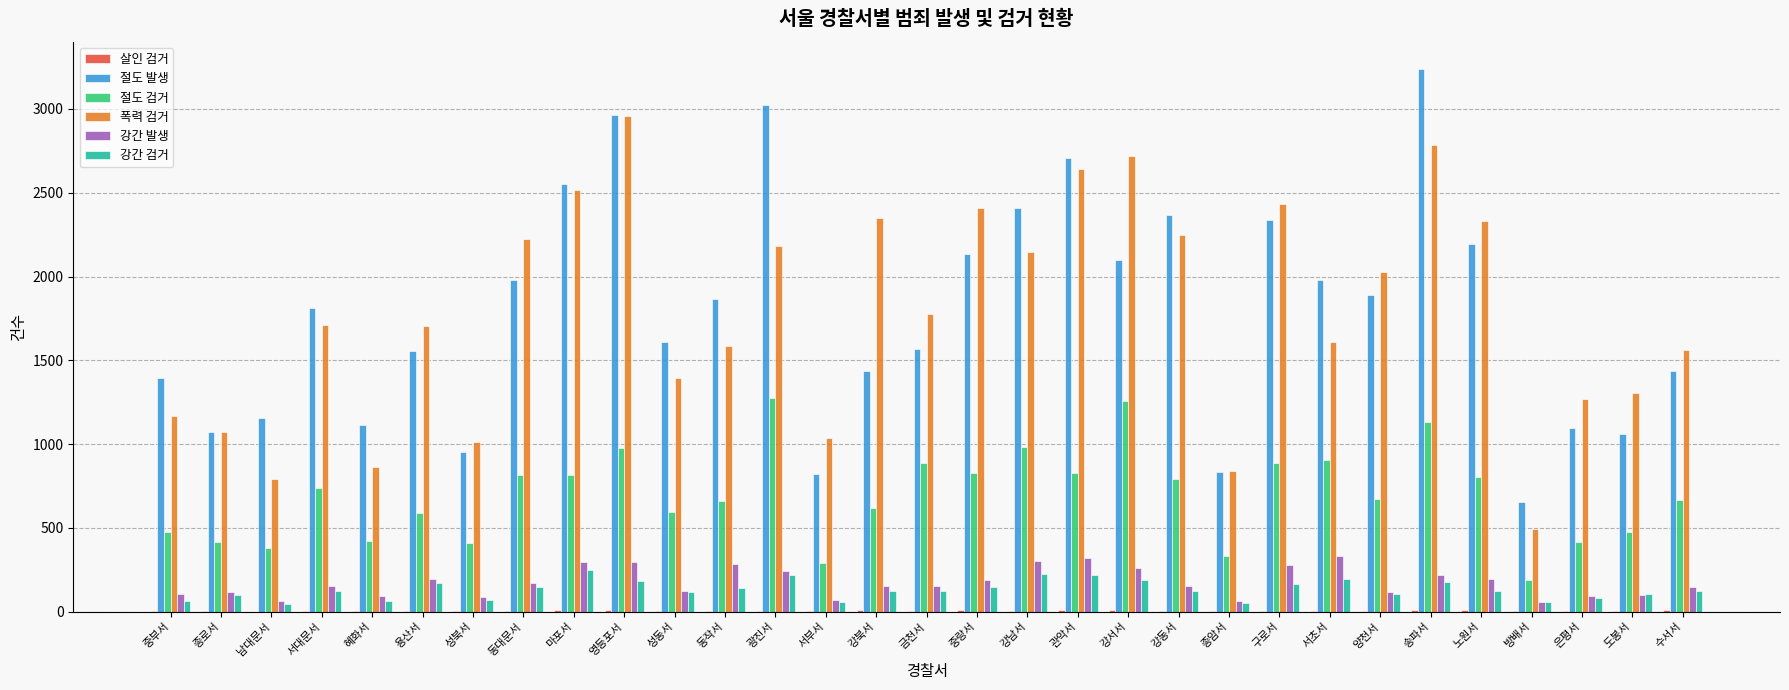

Which series has the widest spread of values?

절도 발생